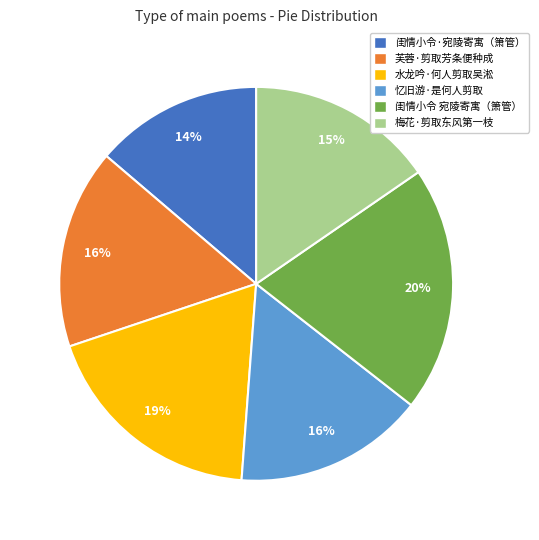

Does any single category account for the majority?

No